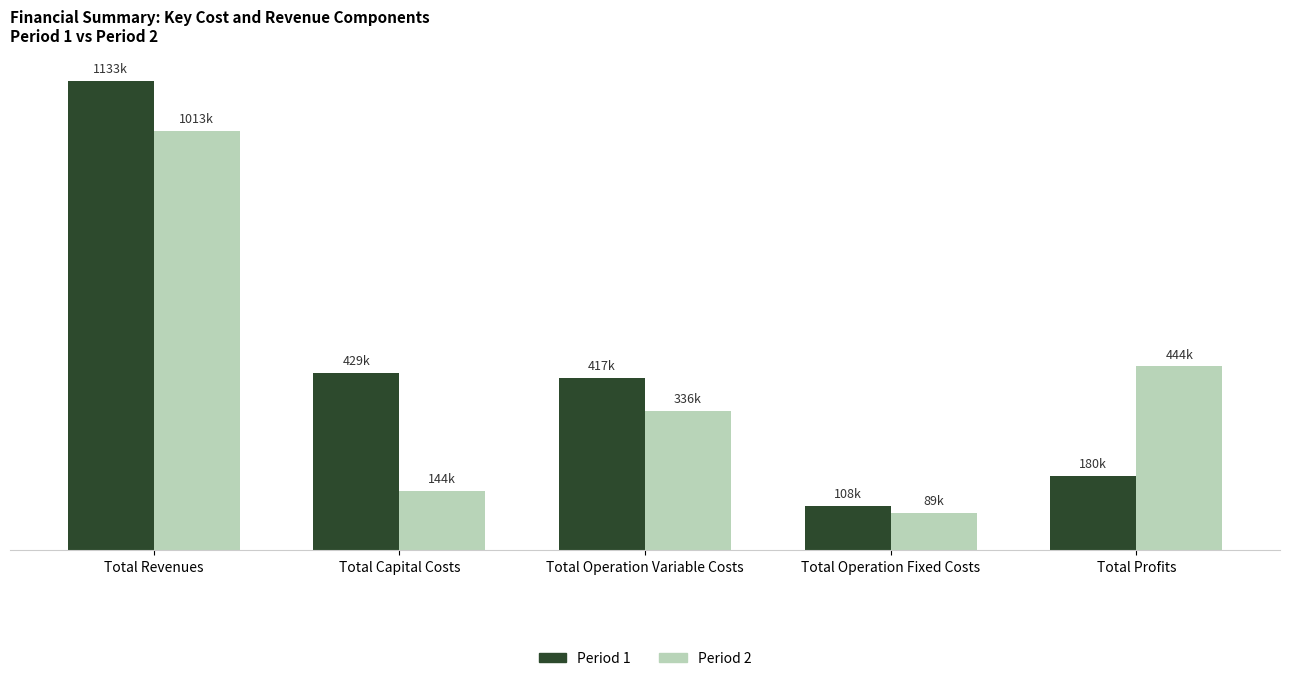

Does the chart contain stacked bars?

No